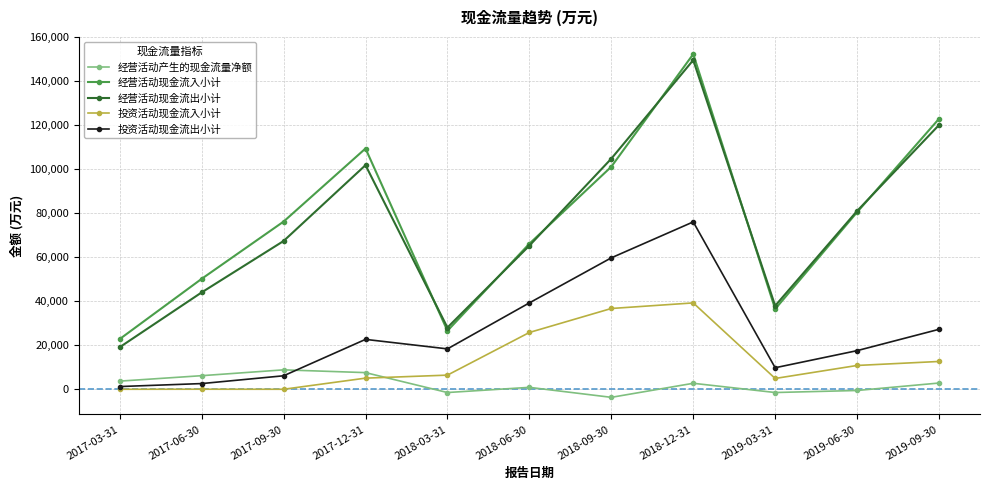

Where is 经营活动现金流出小计 nearest to the value 84315?

2019-06-30